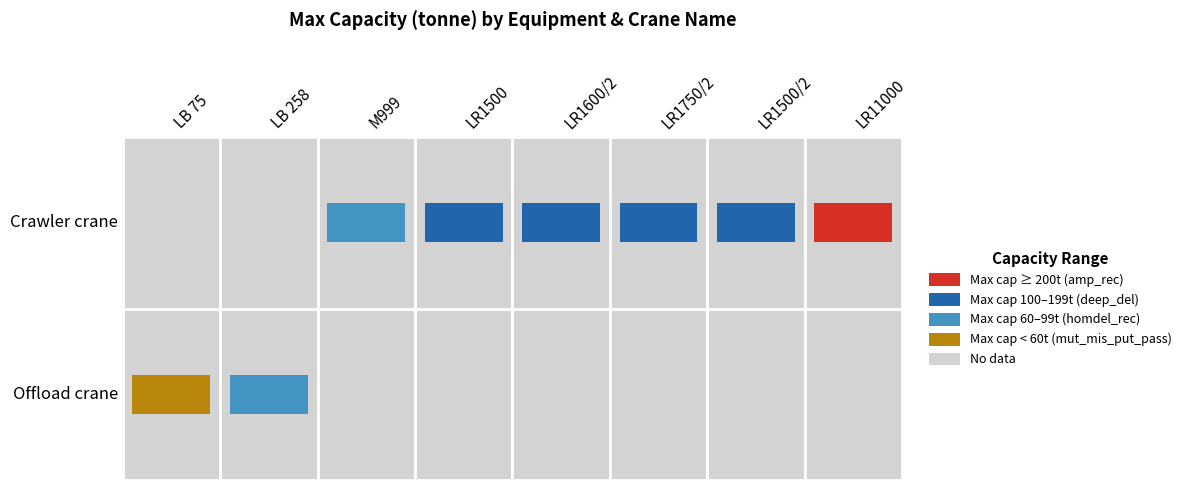

Count the Offload crane values in the range 38 to 63.

2